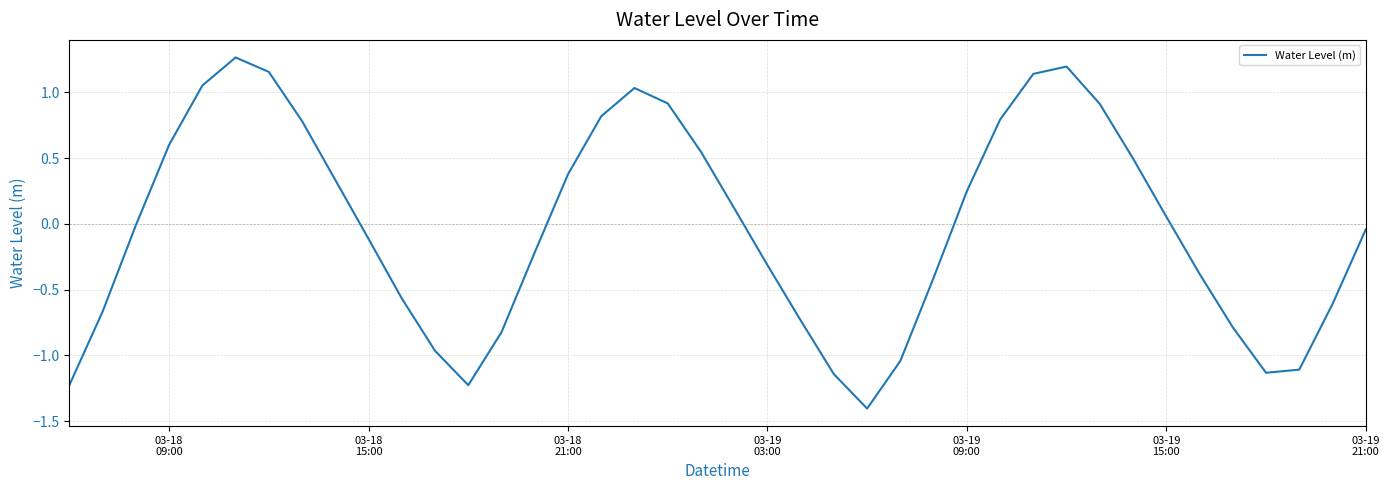

What is the minimum value shown in the chart?

-1.4